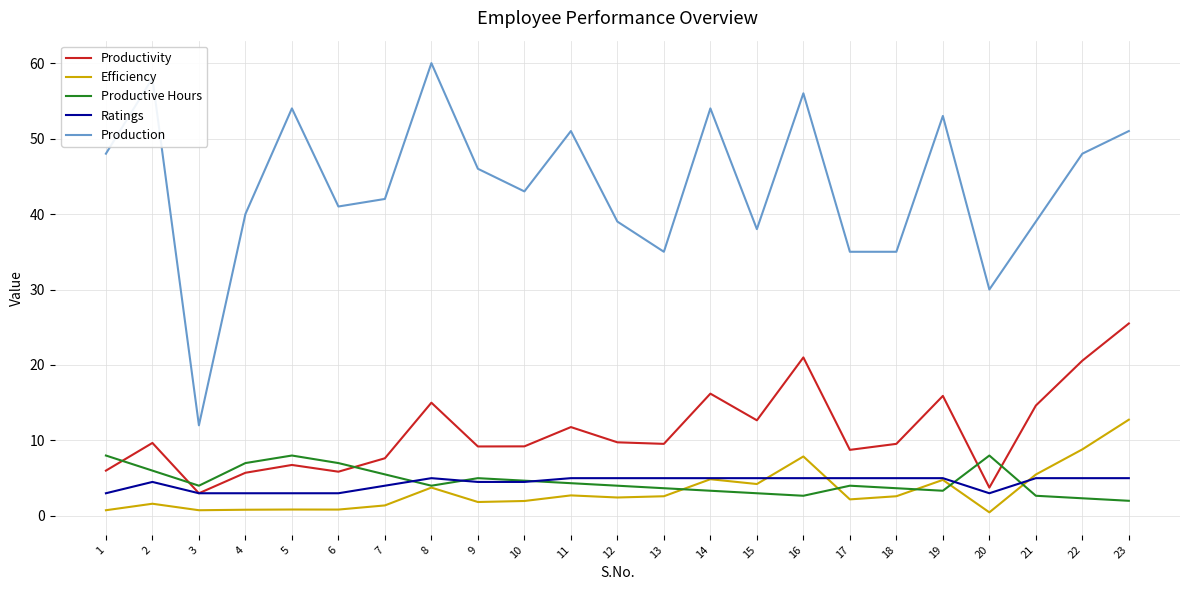

The Productive Hours series shows 2.7 at 21. True or false?

True